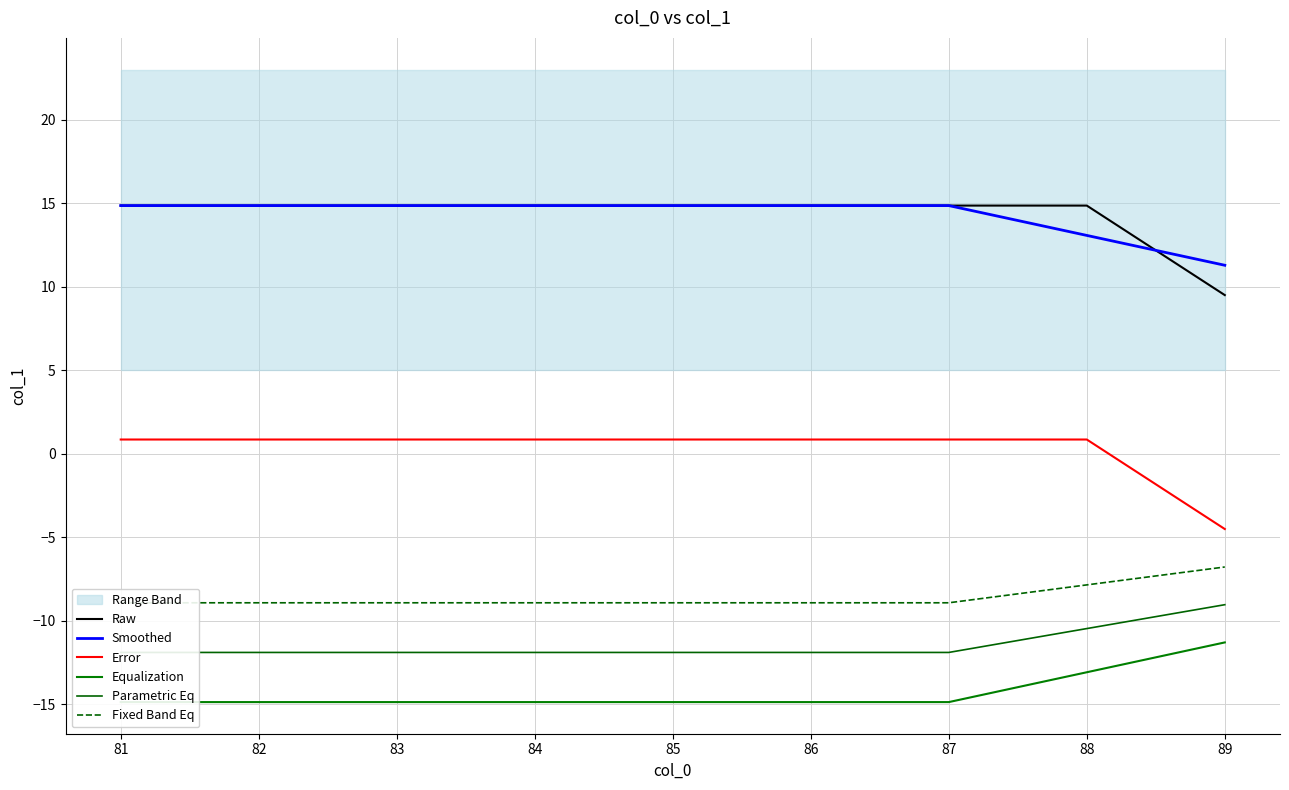

What is the difference between the maximum and second lowest values in the Smoothed series?

1.8